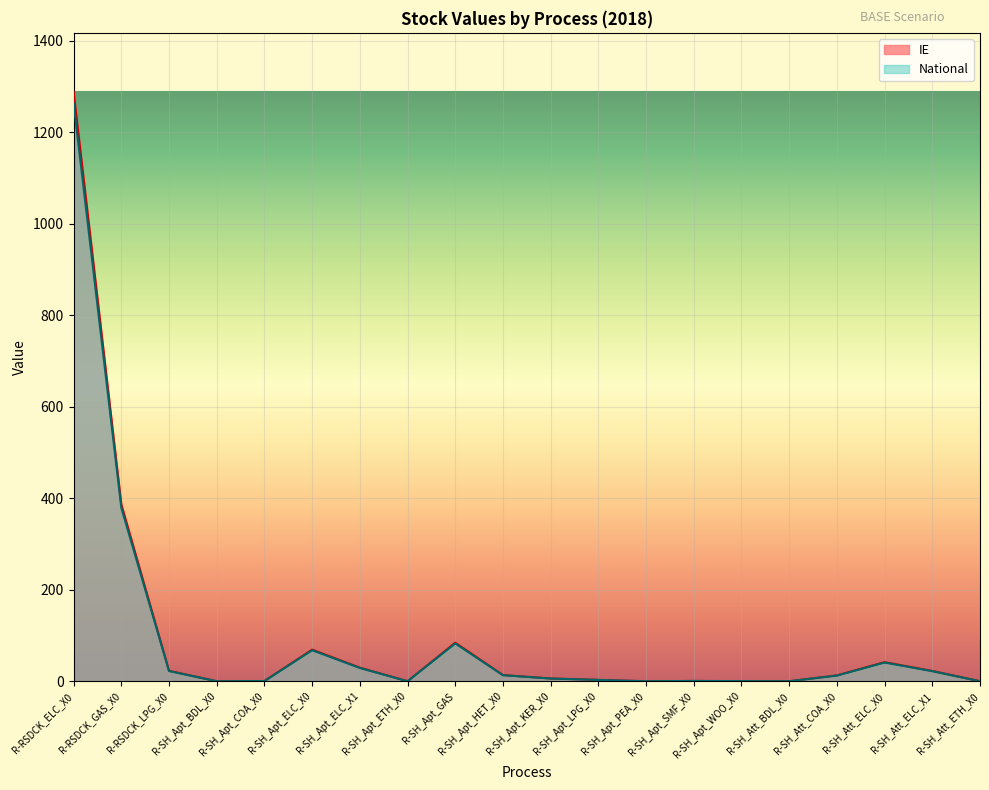

In National, how many points are lower than both neighbors (excluding endpoints)?

4